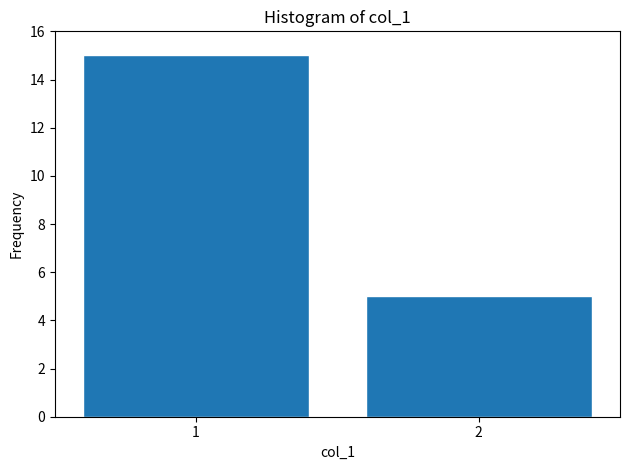

Reading left to right, extract all data points from this chart.

1=15	2=5